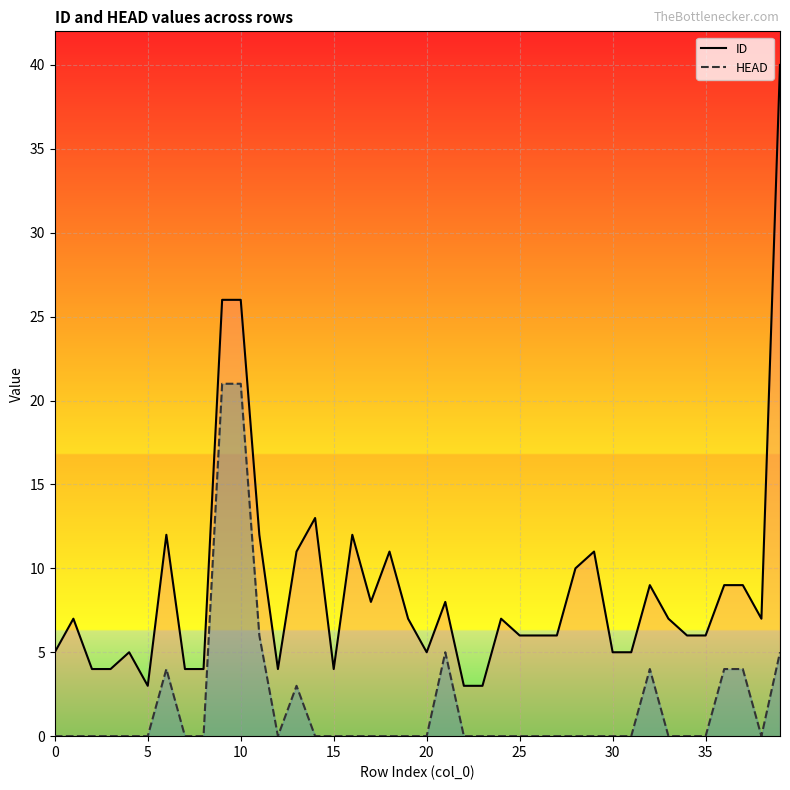

The ID series shows 5 at 16. True or false?

False